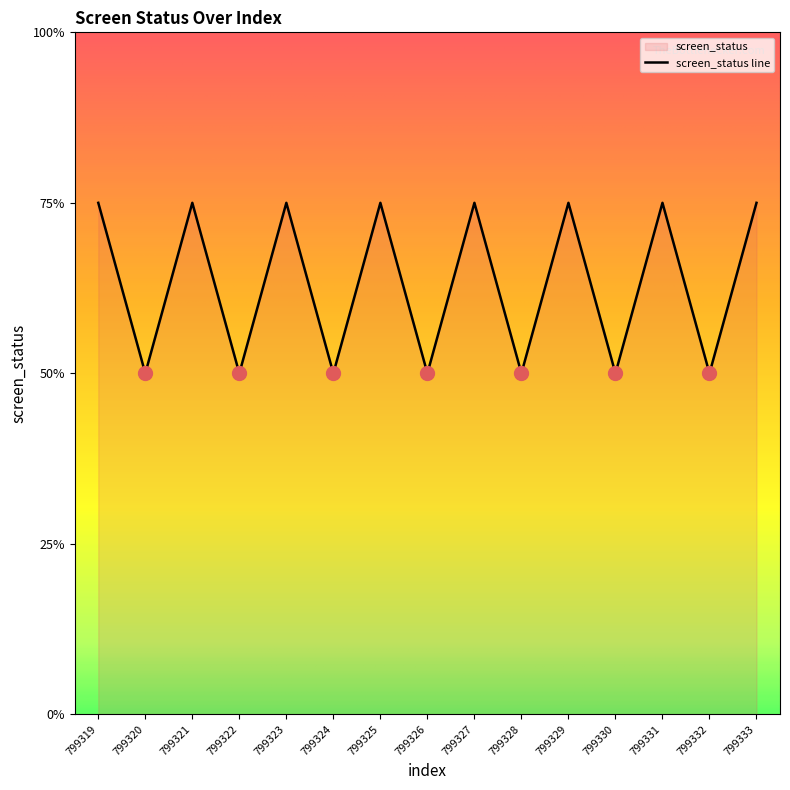

How many lines are shown in the chart?

1